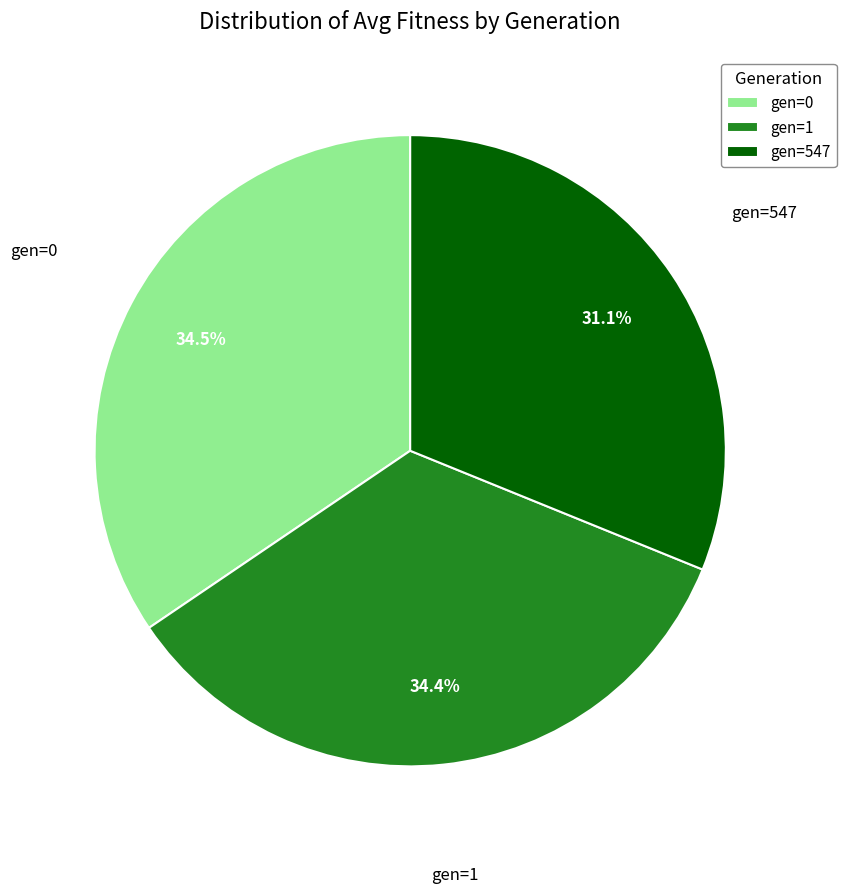

What portion of the pie excludes gen=0?

65.5%